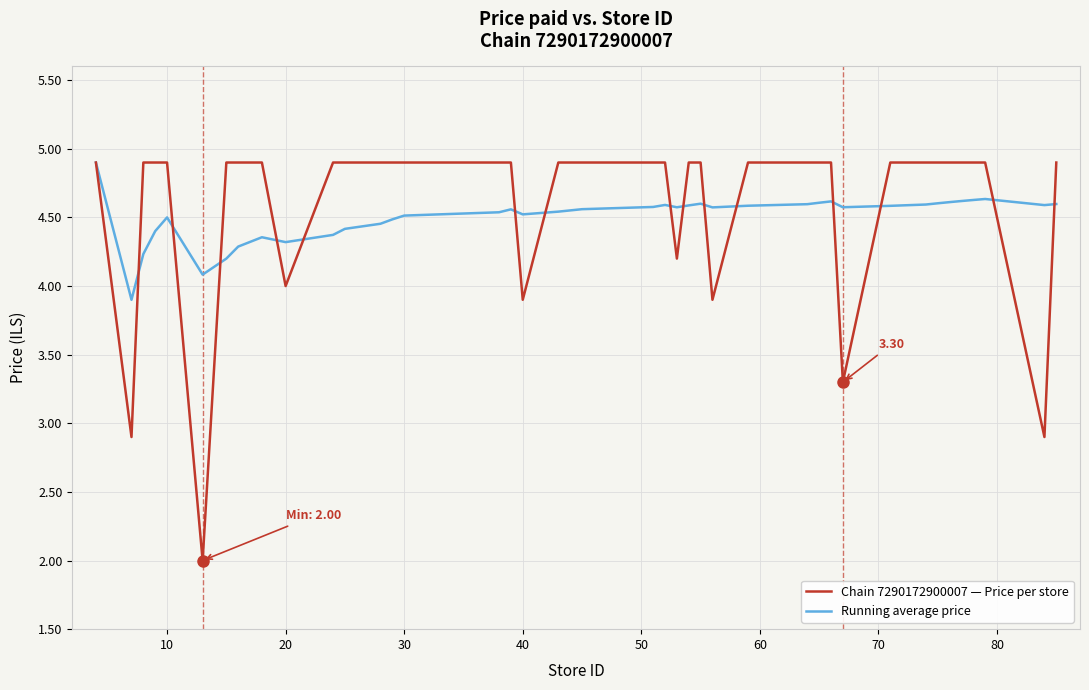

Which series has the largest range (max minus min)?

Chain 7290172900007 — Price per store